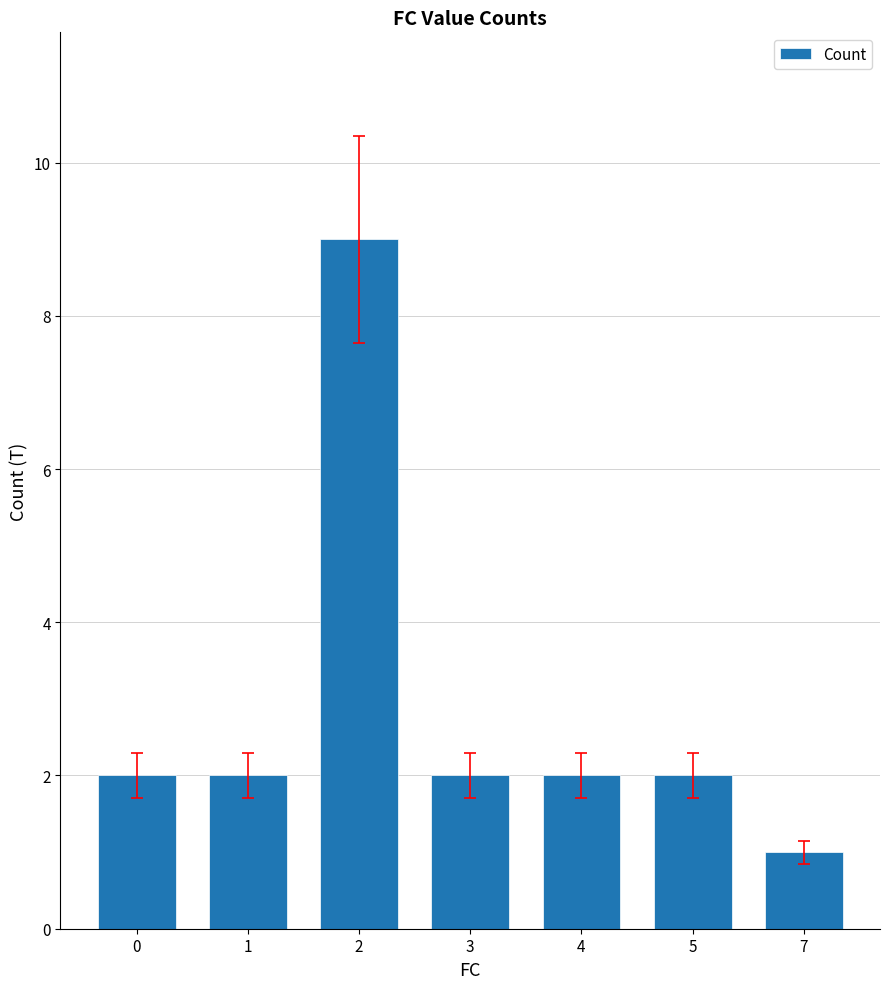

Does the chart contain stacked bars?

No